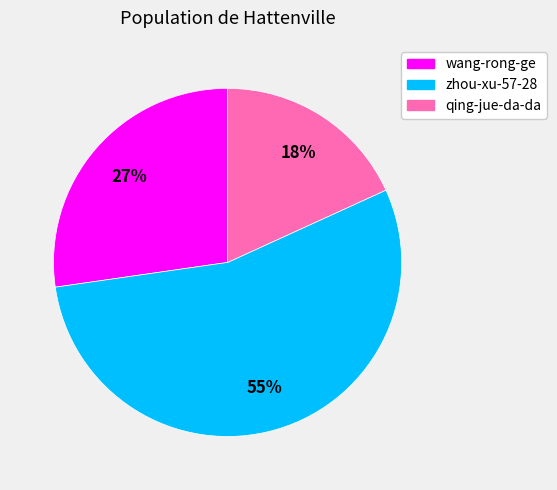

Combined, do wang-rong-ge and qing-jue-da-da account for over 50%?

No